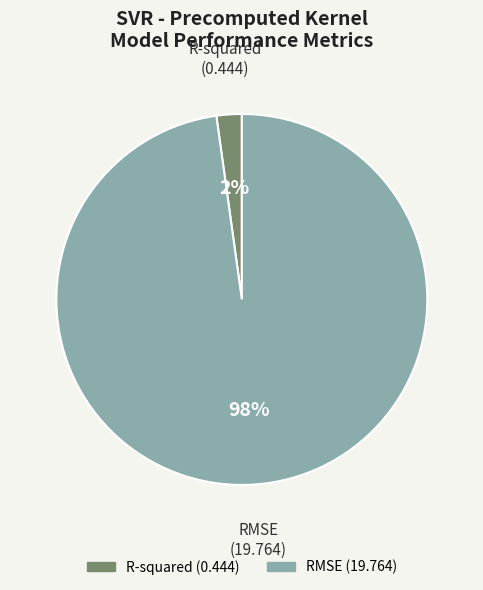

Which slice is the smallest?

R-squared